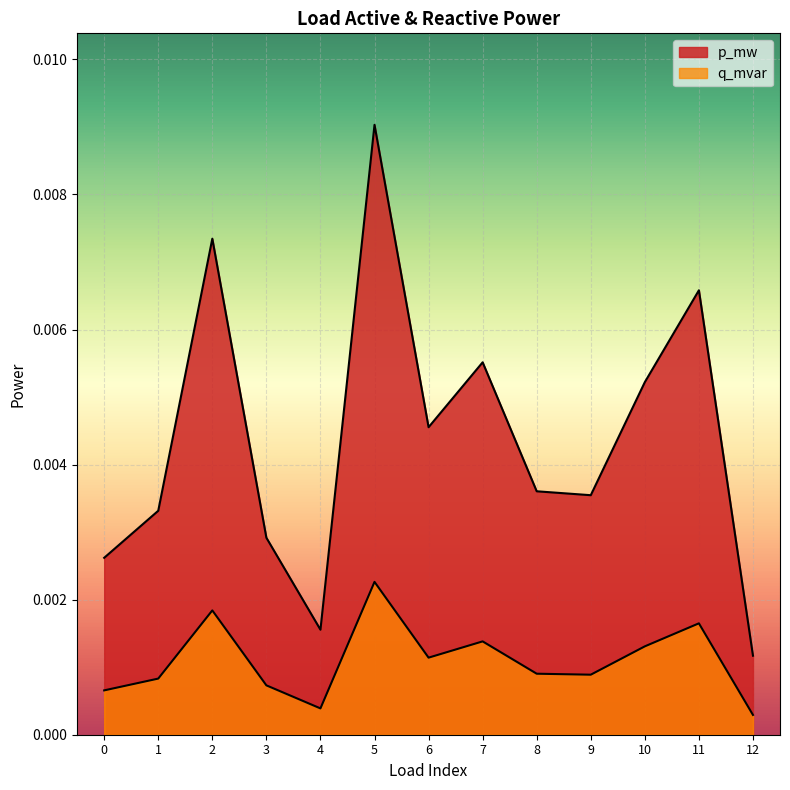

Does the chart display data point markers on the line(s)?

No